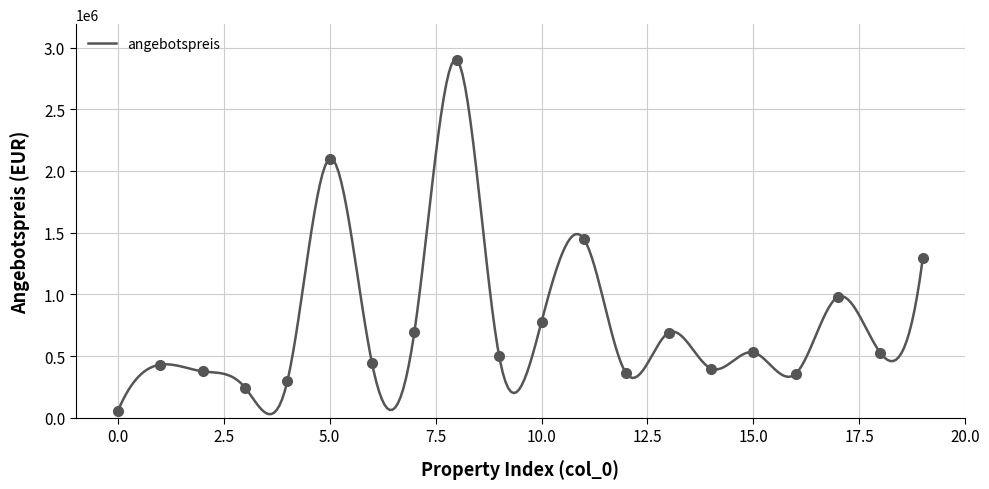

Which category has the highest value across all series?

8